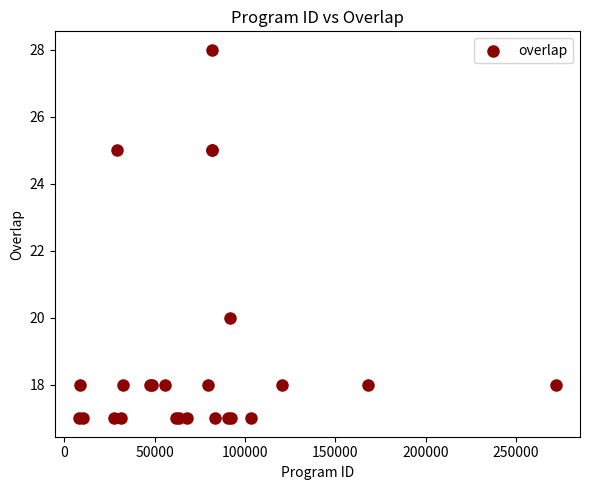

What Y value in the scatter plot is closest to 22?

20